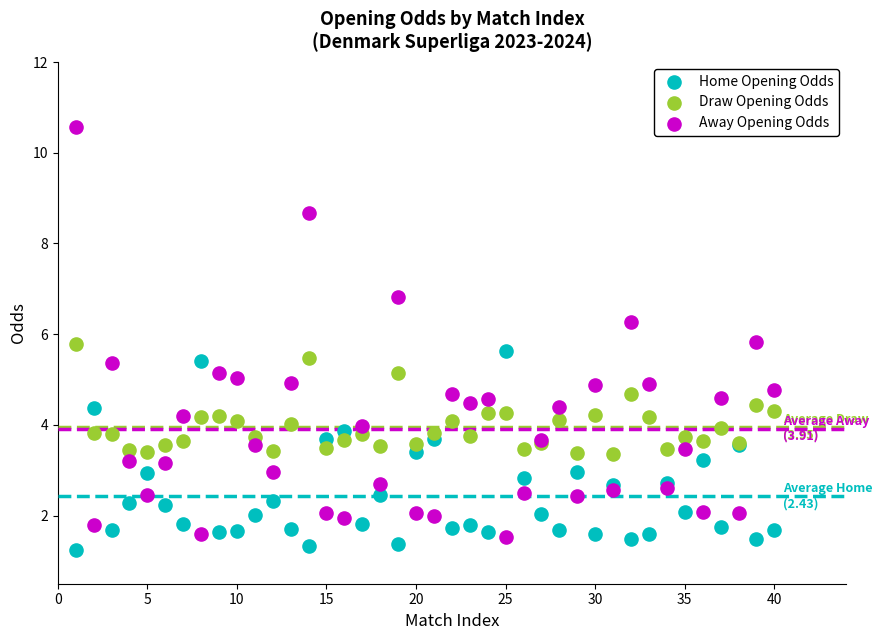

Which series has the largest Y range (max minus min)?

Away Opening Odds